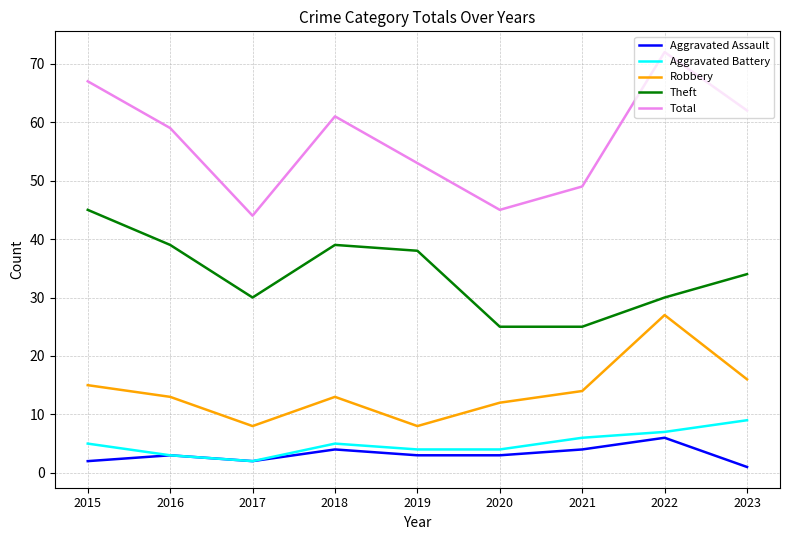

What is the difference between the maximum and second lowest values in the Aggravated Battery series?

6